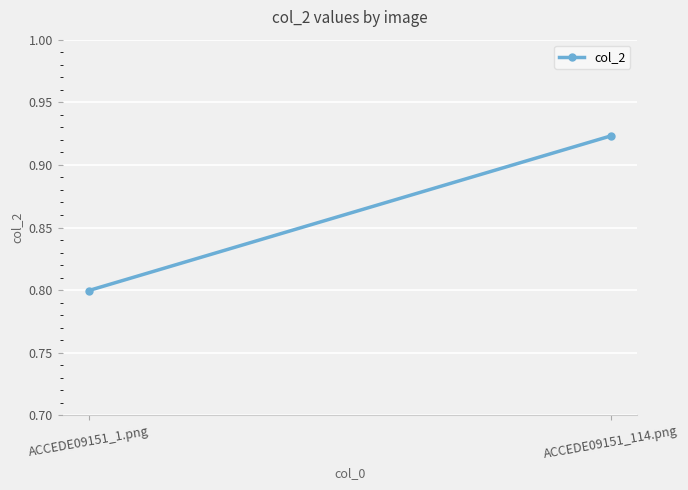

What position from the right is ACCEDE09151_1.png?

2